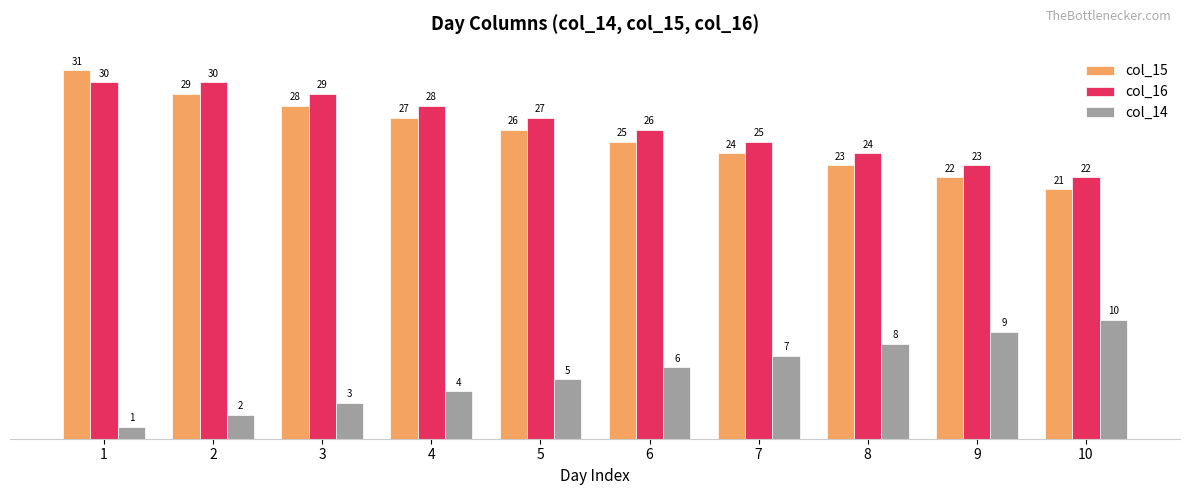

What is the difference between the col_14 values at 3 and 6?

3